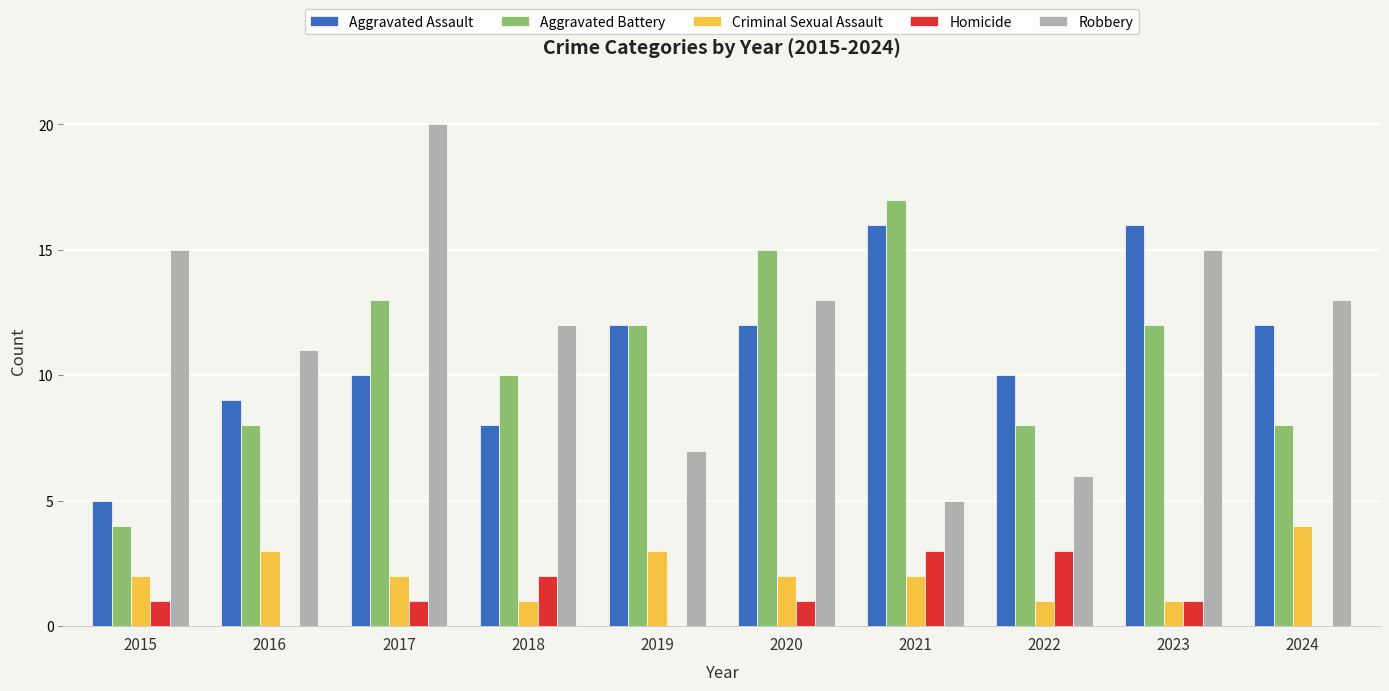

Are the bars horizontal?

No